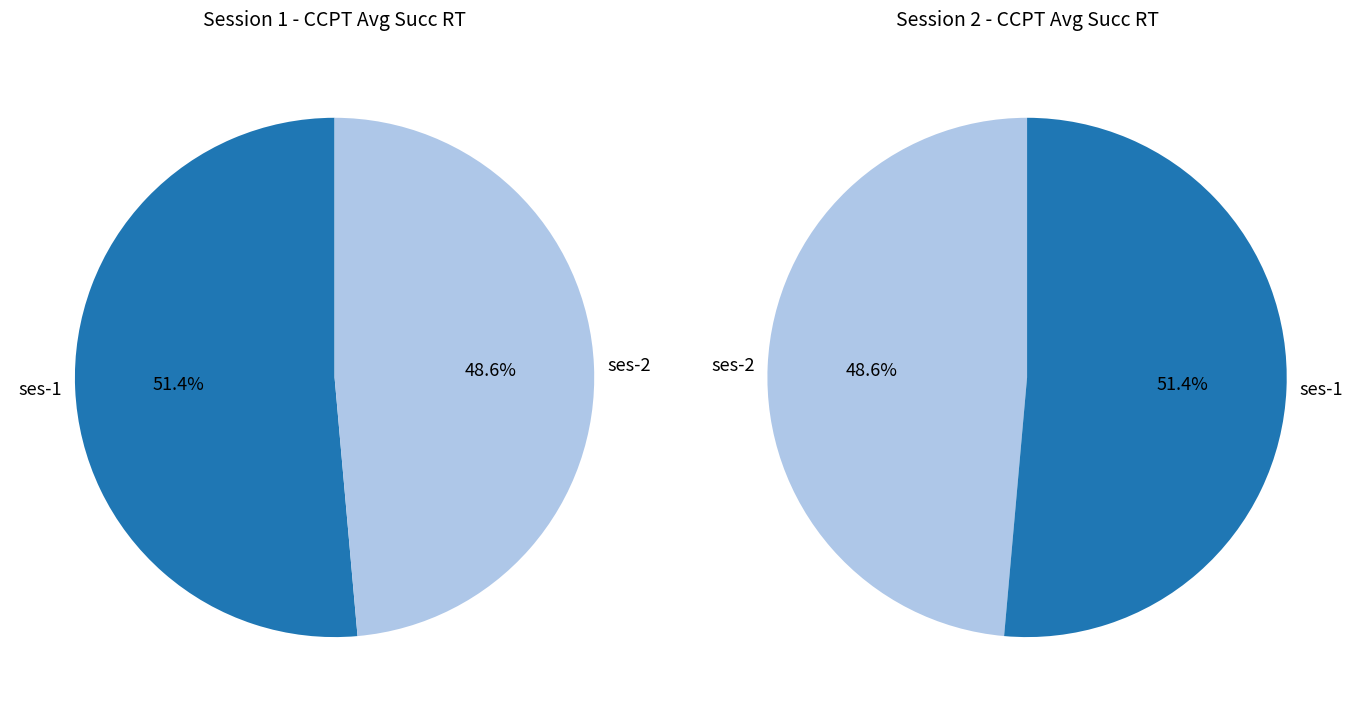

To the nearest percent, what is the combined percentage of ses-1 and ses-2?

100%